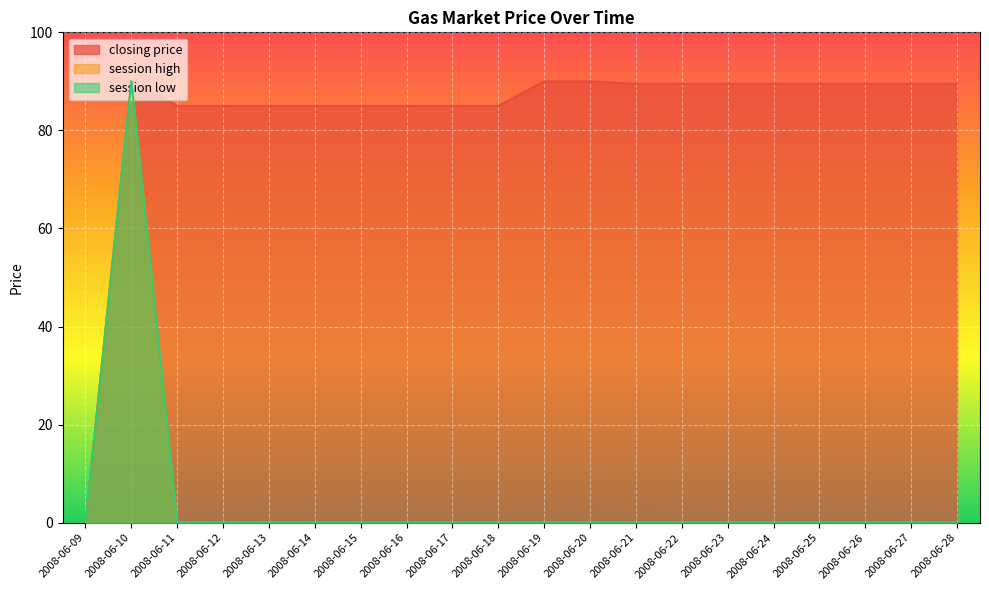

What is the value of the closing price point at the 19th from the left?

89.5